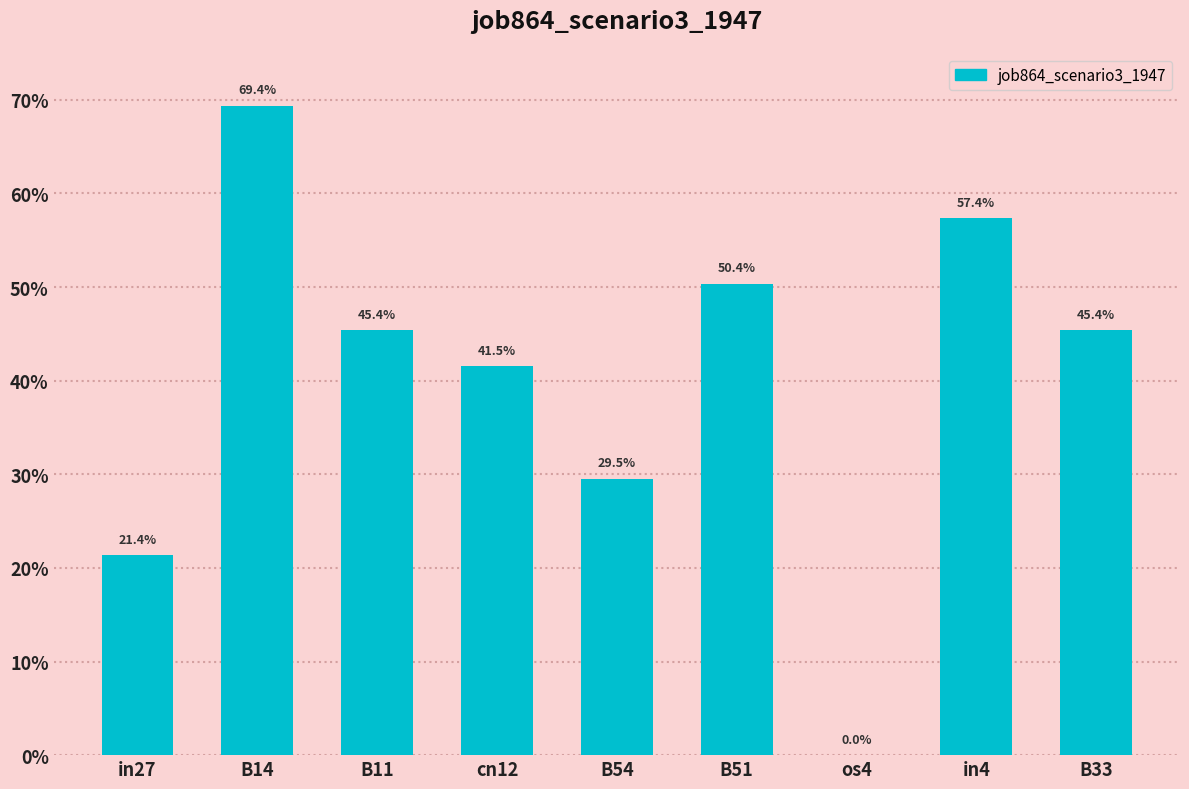

What is the difference between the values at B14 and in4?

0.1